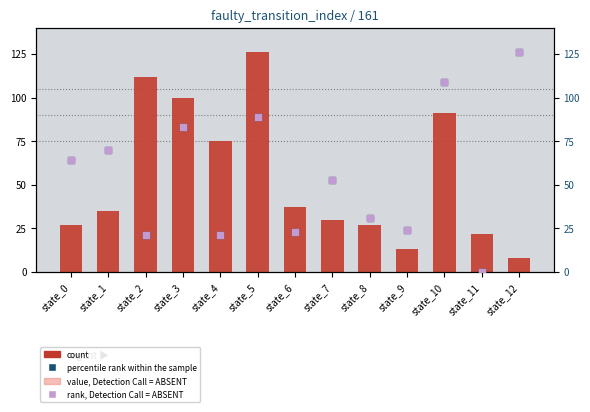

What is the total value across all series at state_2?

266